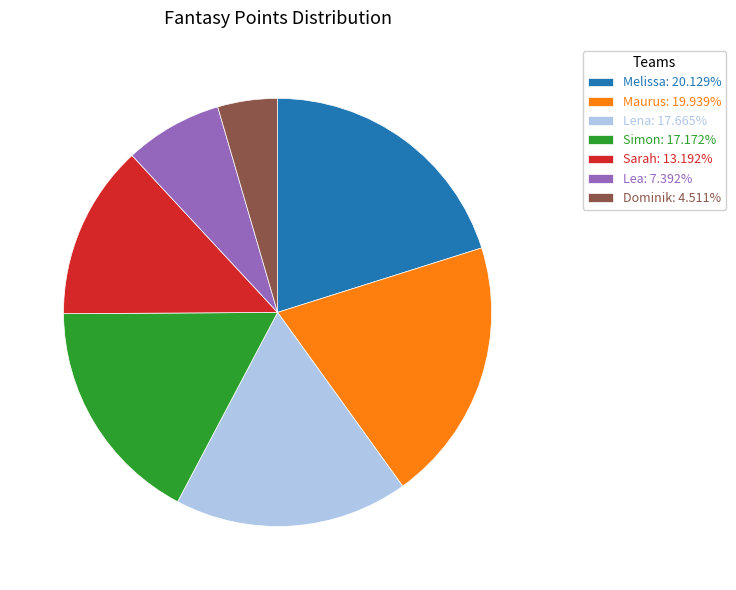

Do Simon: 17.172% and Sarah: 13.192% together represent more than half of the pie?

No